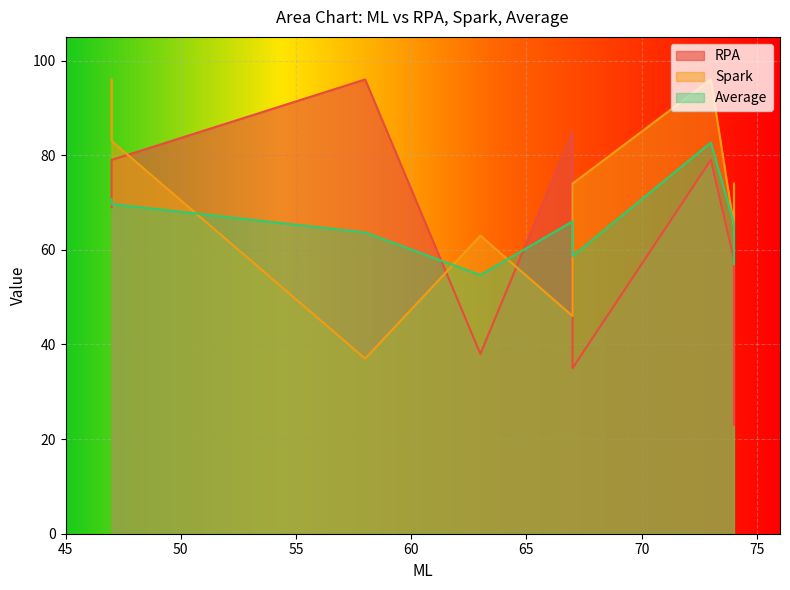

What is the average value of the Spark series?

70.4